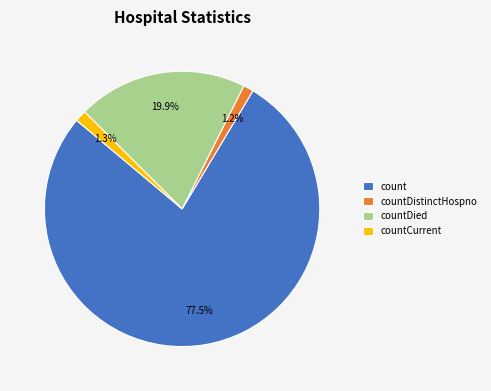

To the nearest percent, what is the difference between the countDied and countDistinctHospno slice percentages?

19%